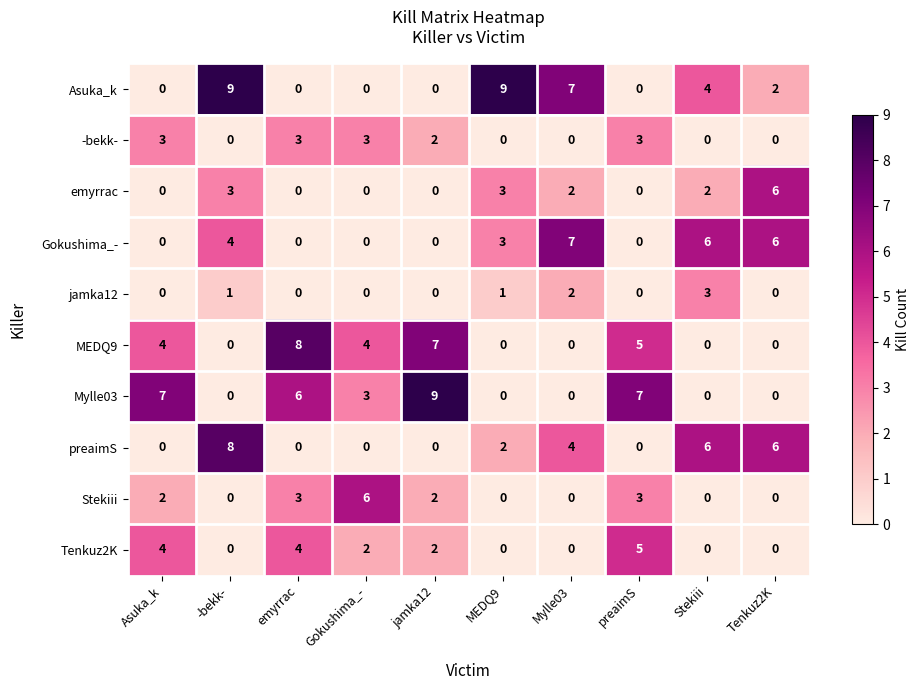

What is the sum of all Stekiii values?

16